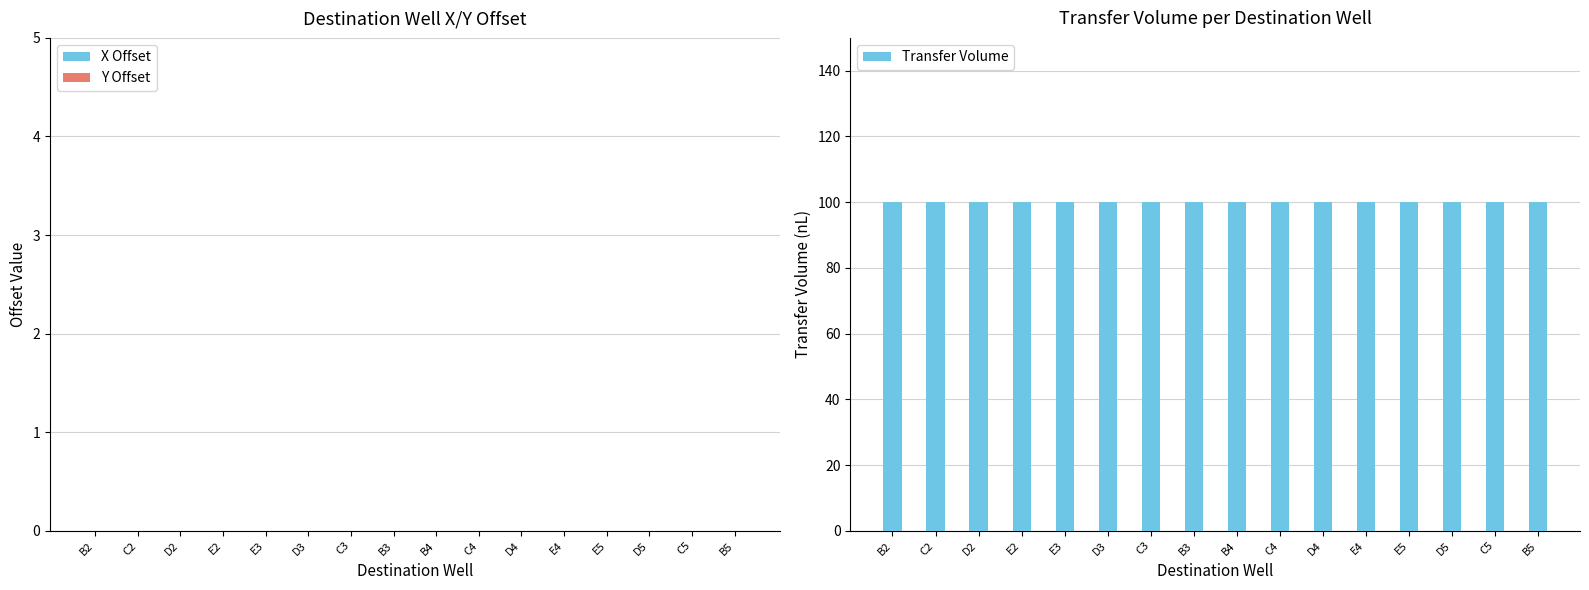

At which category is the sum across all series the highest?

B2